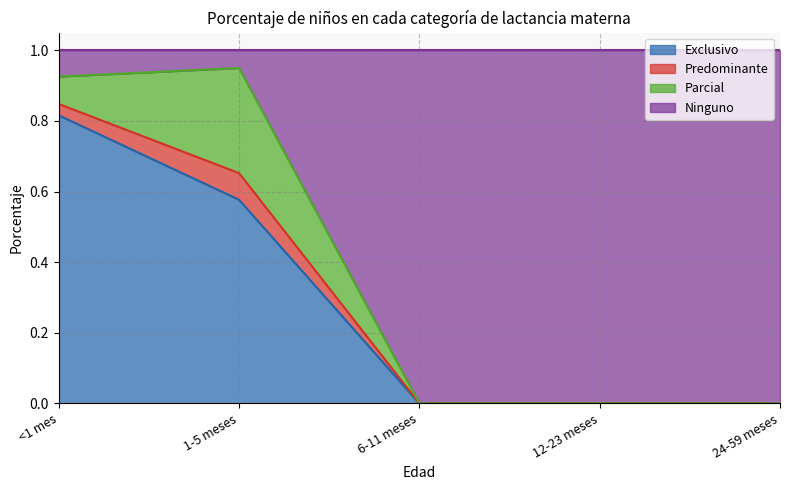

Does the chart have visible grid lines?

Yes